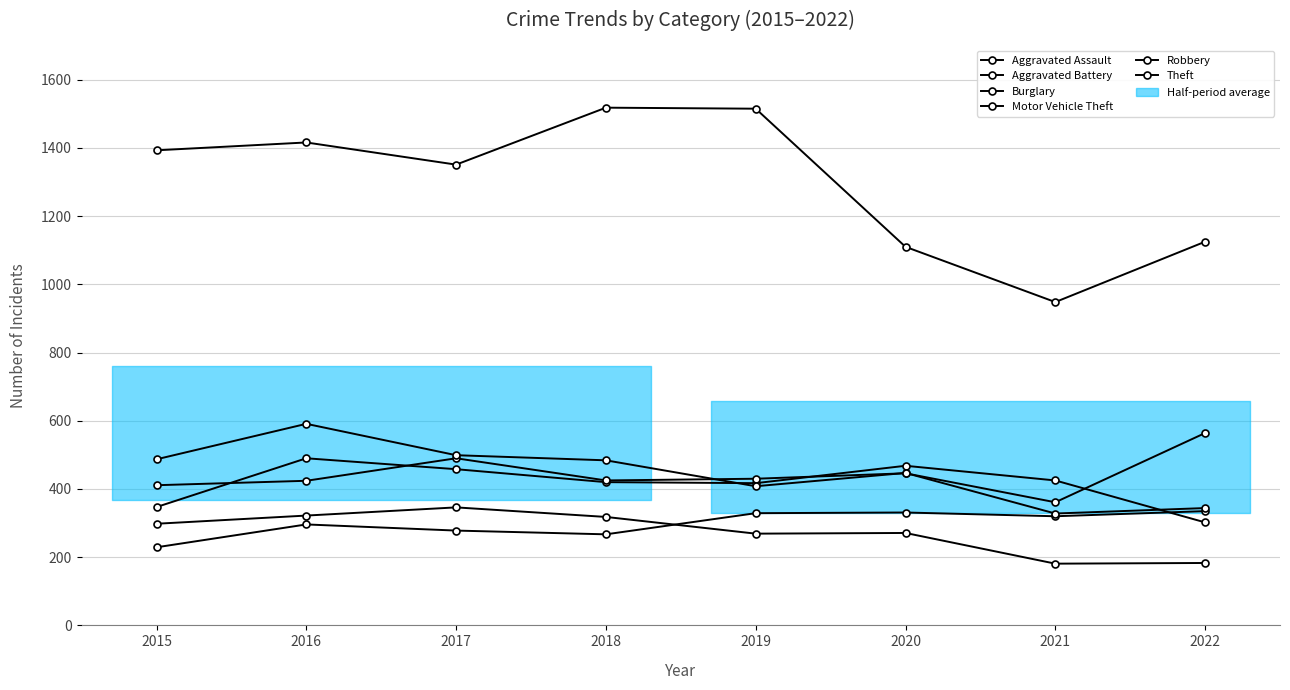

In Motor Vehicle Theft, how many points are lower than both neighbors (excluding endpoints)?

2